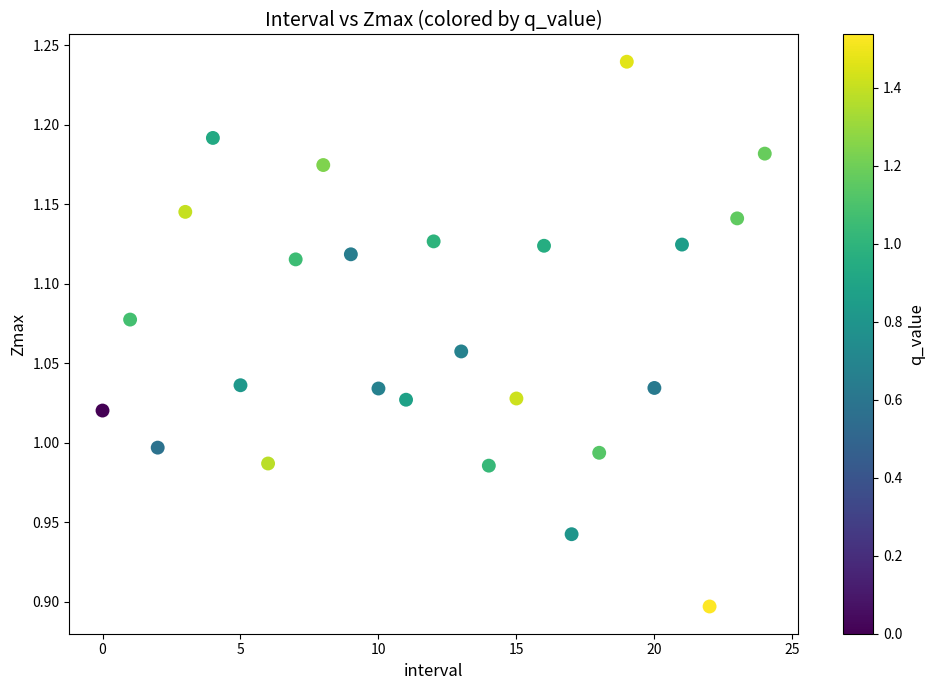

What is the range of Y values (max minus min)?

0.3